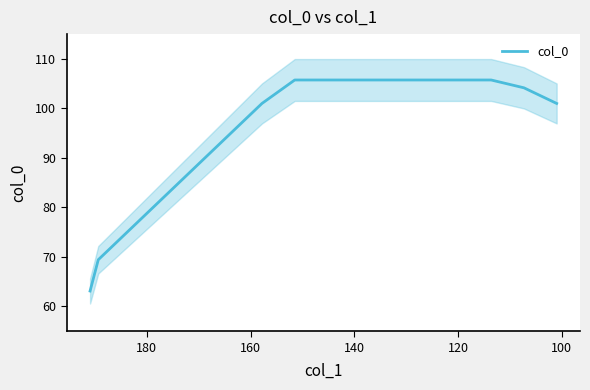

Reading right to left, list all the values displayed in this chart.

101.0	104.2	105.7	105.7	105.7	105.7	105.7	105.7	105.7	101.0	94.7	88.4	82.1	75.8	69.4	63.1